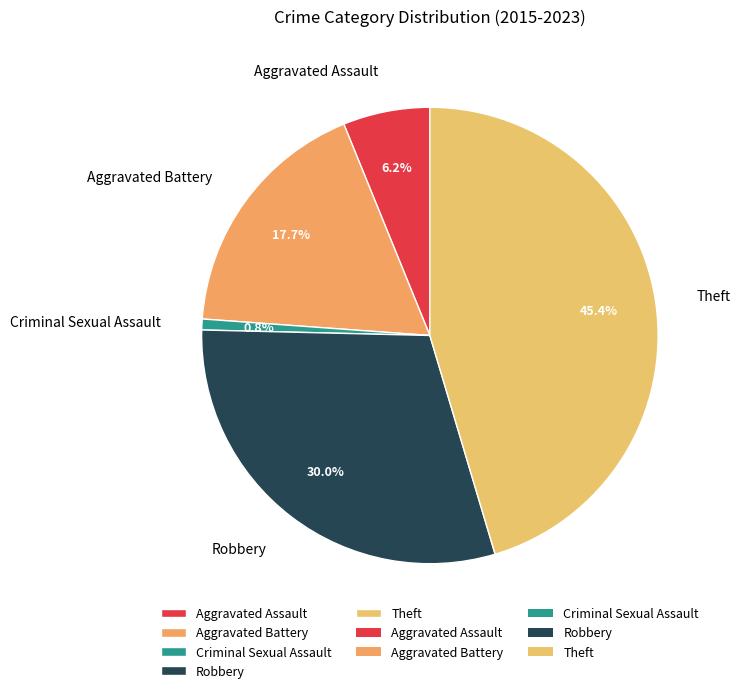

Rank the categories by value from highest to lowest.

Theft, Robbery, Aggravated Battery, Aggravated Assault, Criminal Sexual Assault